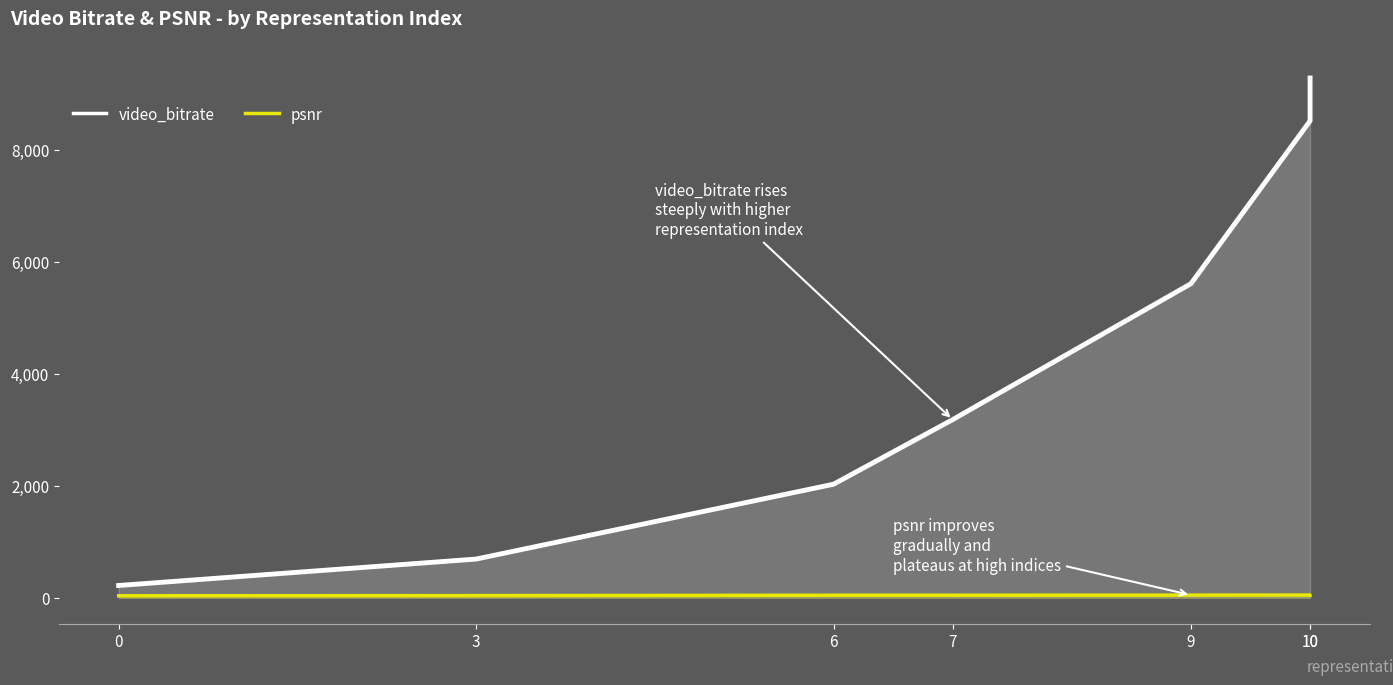

Does the chart have visible grid lines?

No